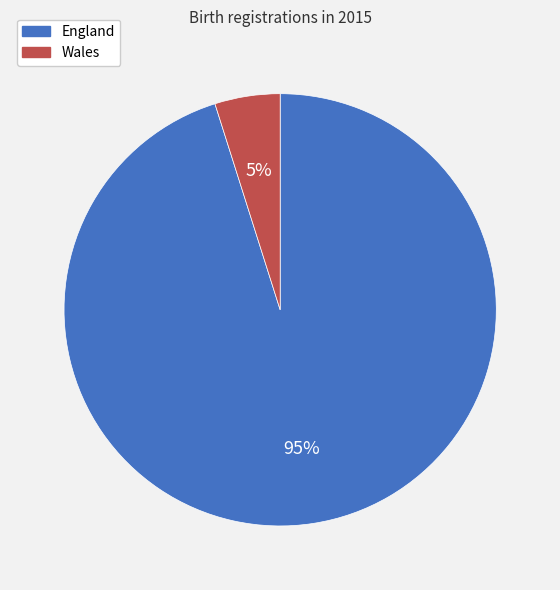

How many slices are in this pie chart?

2